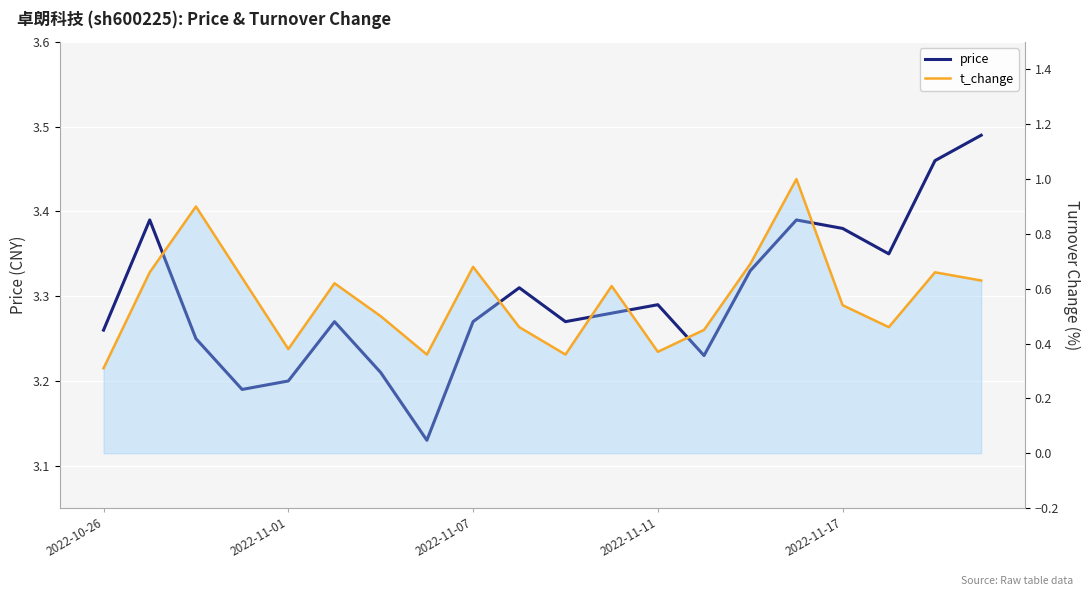

Is the value of price at 2022-10-26 greater than the value of t_change at 2022-11-01?

Yes